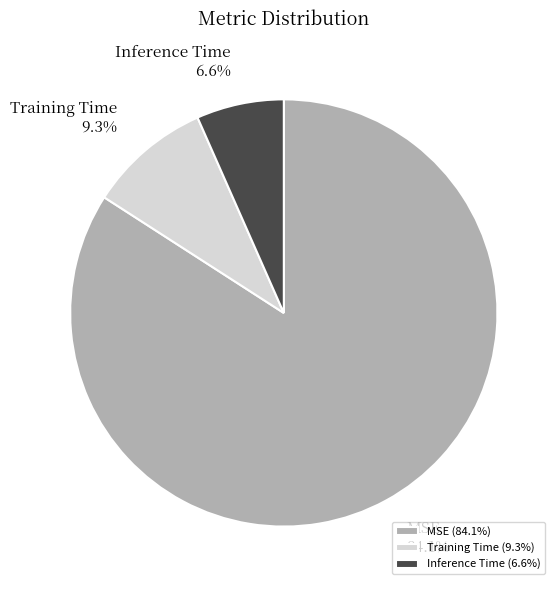

To the nearest percent, what portion does Training Time represent?

9%